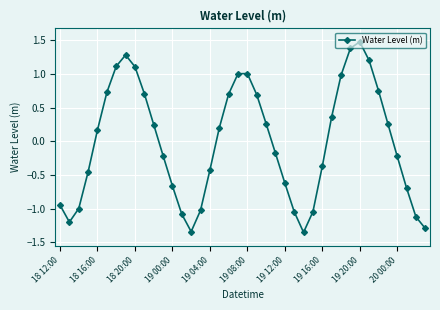

How many points are lower than both their immediate neighbors (excluding endpoints)?

3